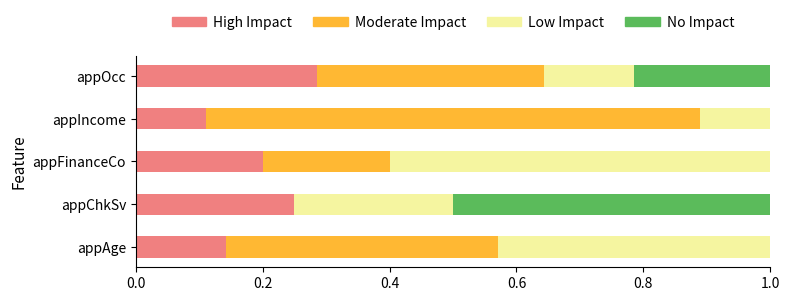

What is the sum of all High Impact values?

1.0